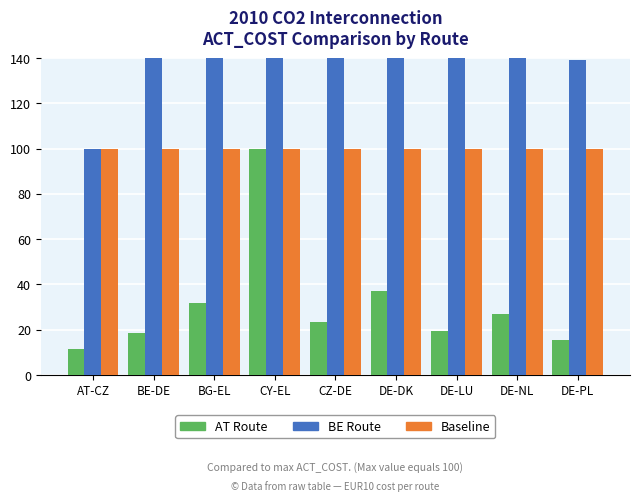

List the series in order of their overall mean, lowest first.

AT Route, Baseline, BE Route